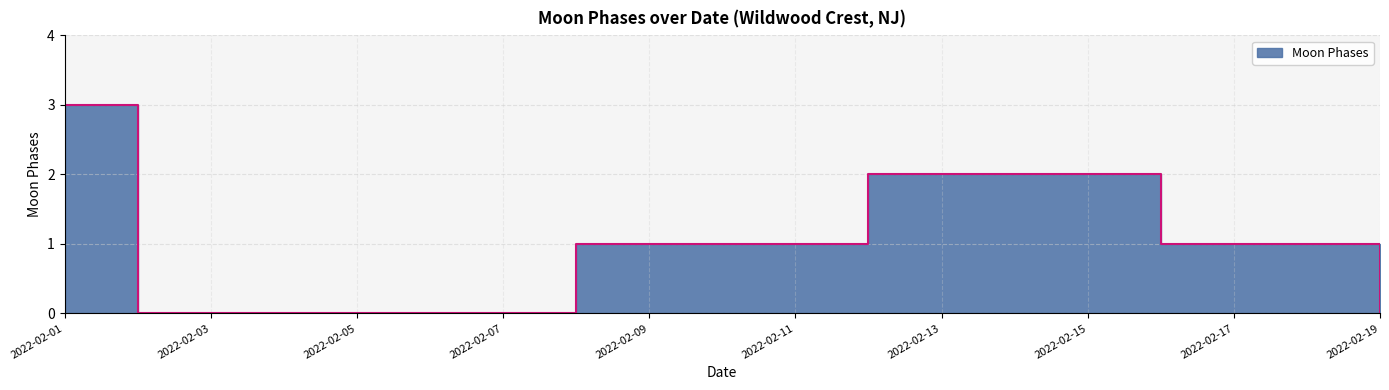

The value at 2022-02-02 is 0. True or false?

True